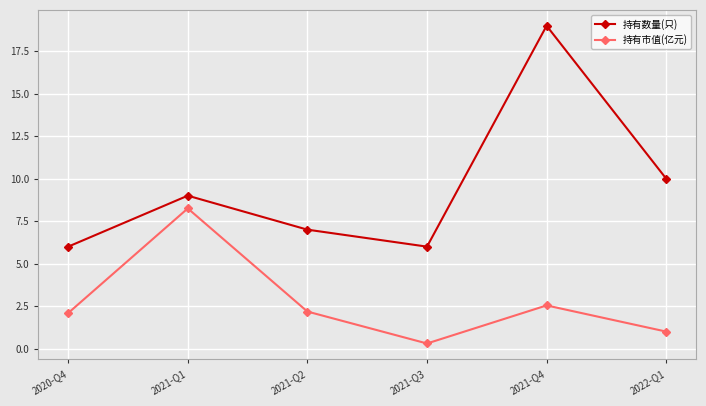

Which series has the widest spread of values?

持有数量(只)